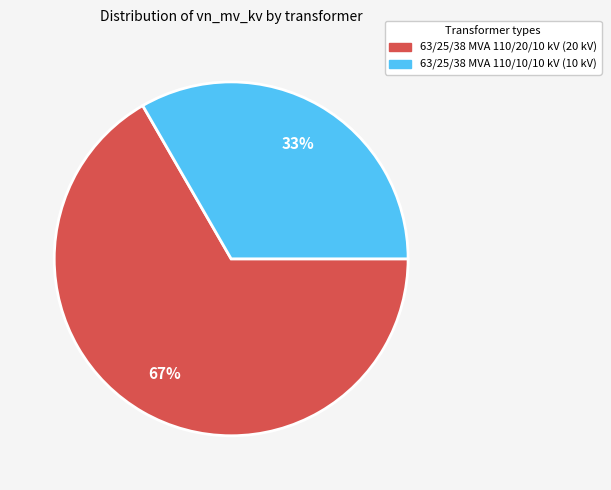

Does 63/25/38 MVA 110/20/10 kV account for over 50% of the chart?

Yes